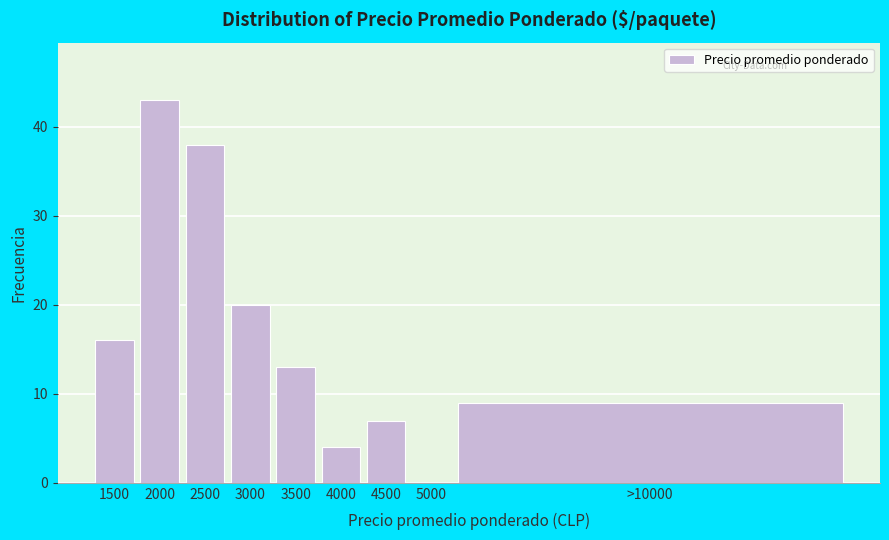

Reading left to right, transcribe all the data shown in this chart.

1500=16	2000=43	2500=38	3000=20	3500=13	4000=4	4500=7	5000=0	>10000=9